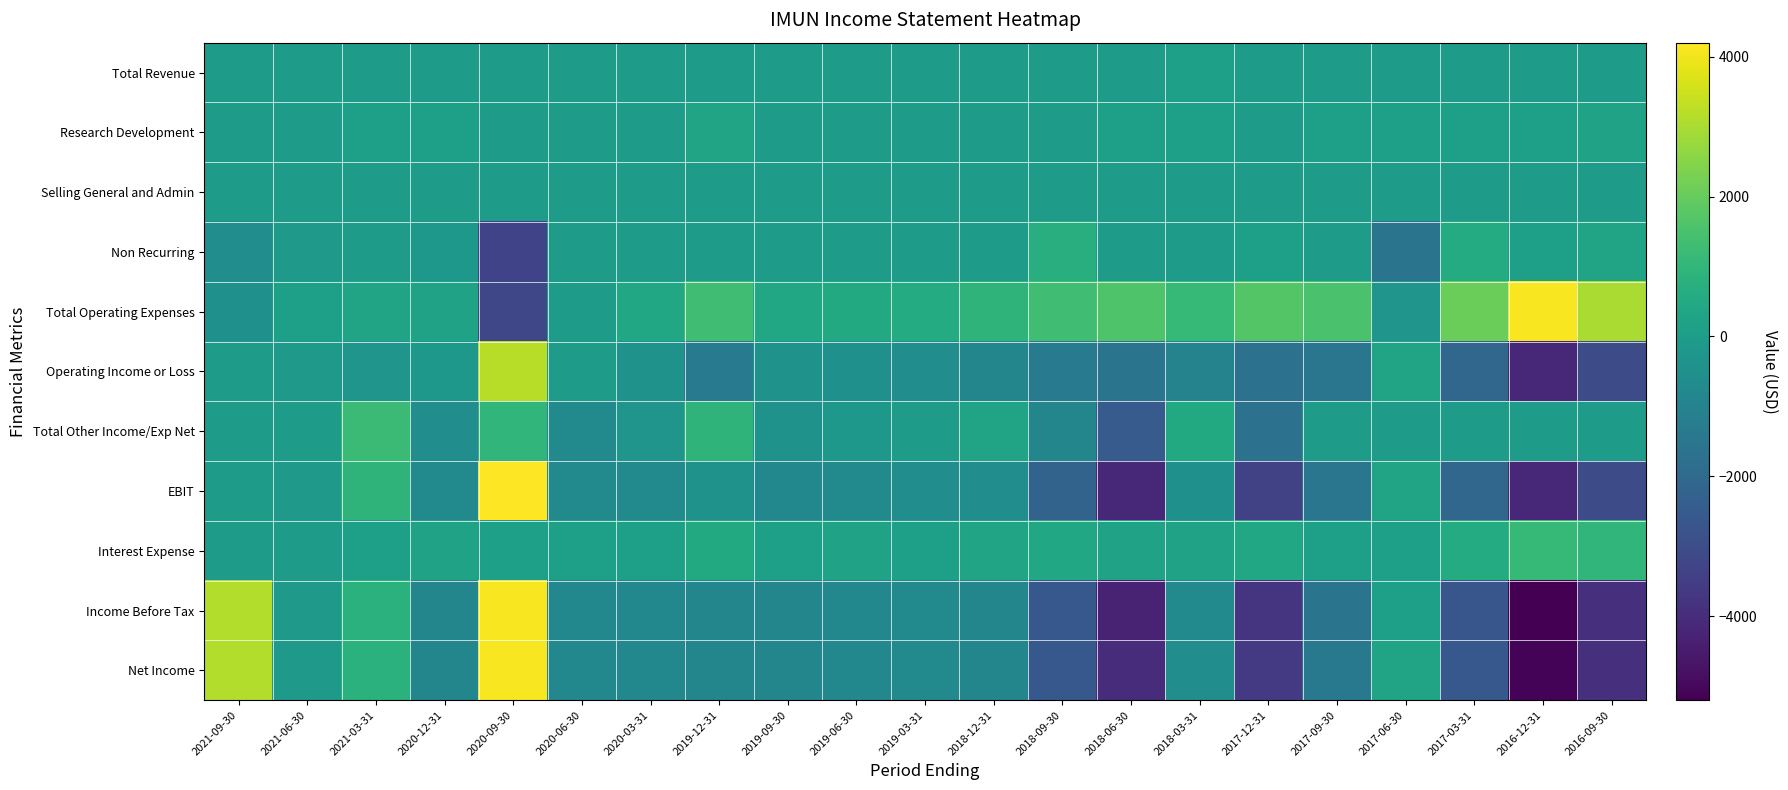

What is the total value across all series at 2019-06-30?

-2300